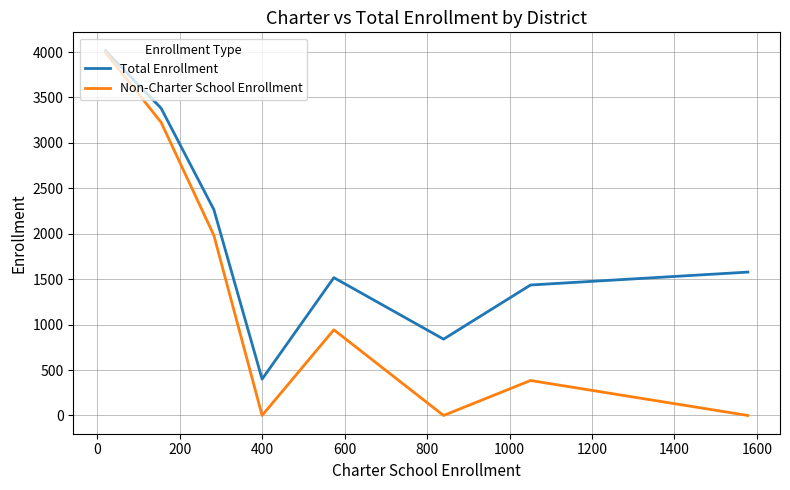

What is the maximum value for Total Enrollment?

4016